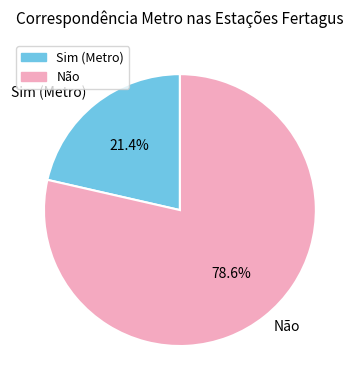

Which category accounts for the majority?

Não